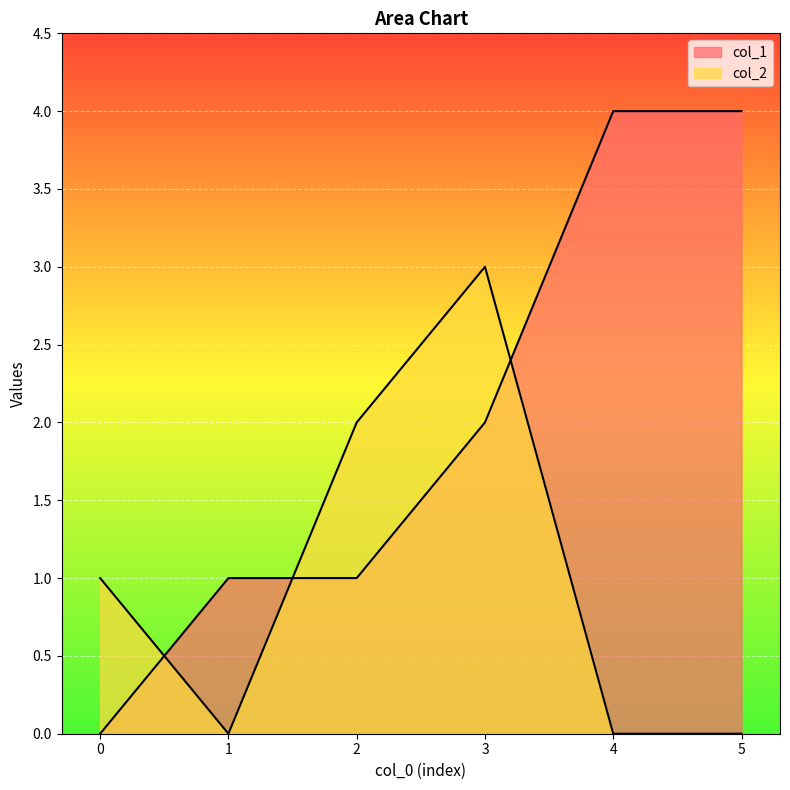

Reading left to right, transcribe all the data shown in this chart.

col_1: 0=0	1=1	2=1	3=2	4=4	5=4
col_2: 0=1	1=0	2=2	3=3	4=0	5=0